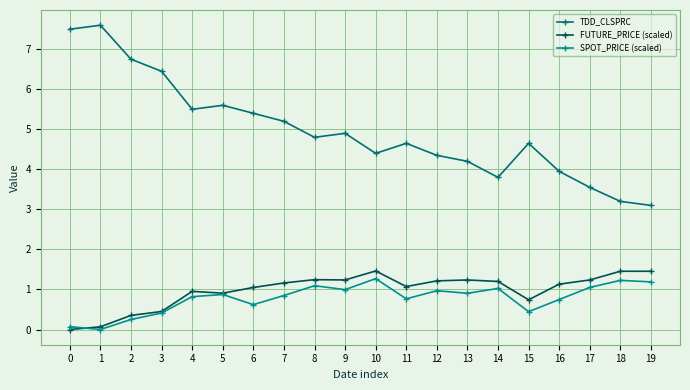

How many lines are shown in the chart?

3